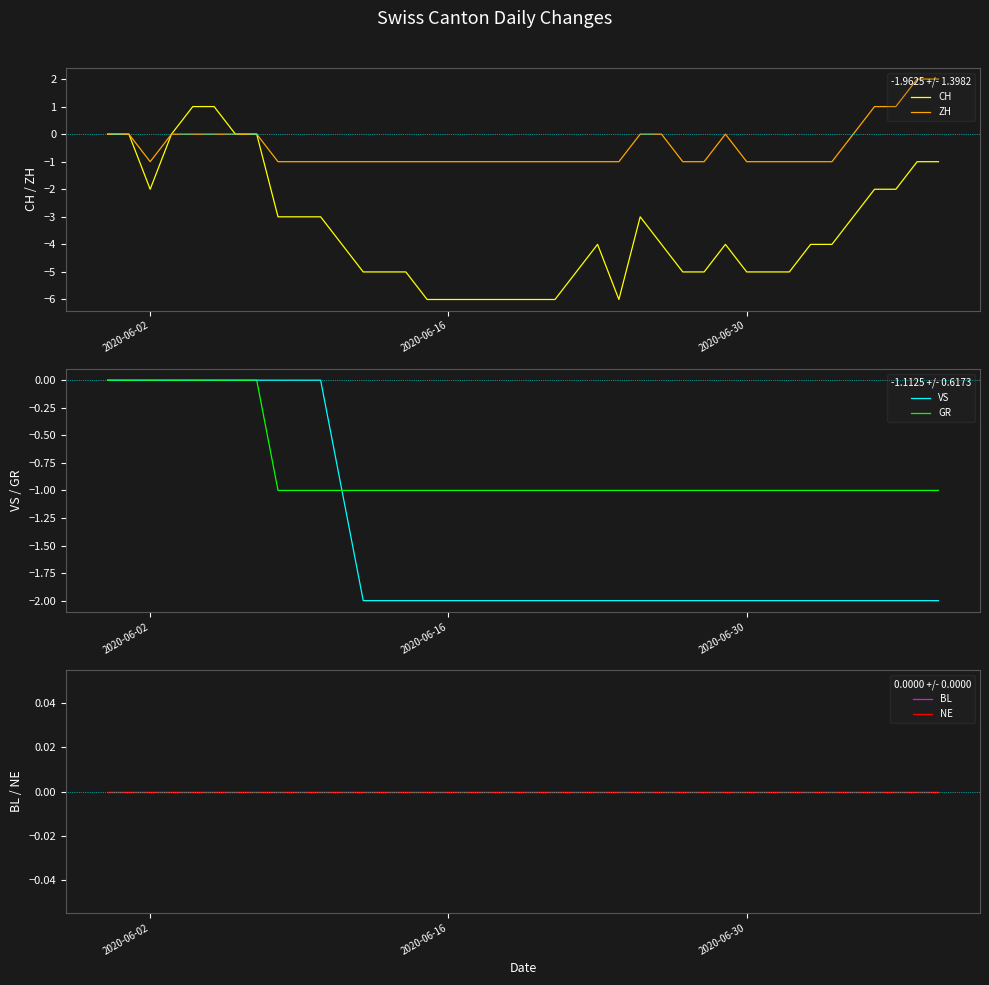

True or false: GR has a value of -1 at 2020-06-30.

True